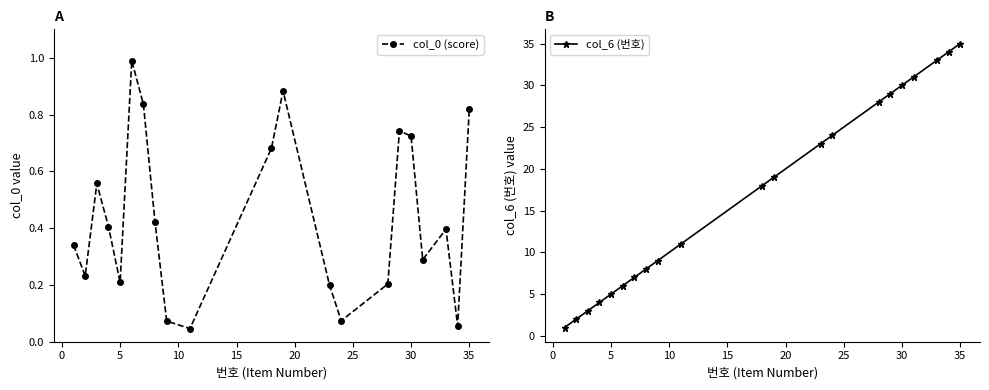

In col_0 (score), how many points are higher than both neighbors (excluding endpoints)?

5